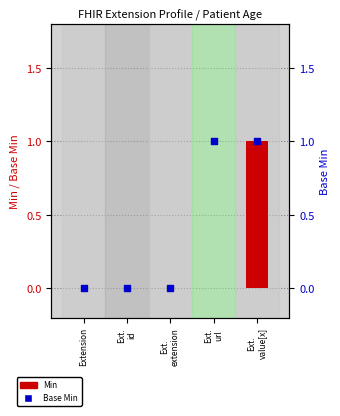

At which category is the sum across all series the highest?

Ext.
value[x]